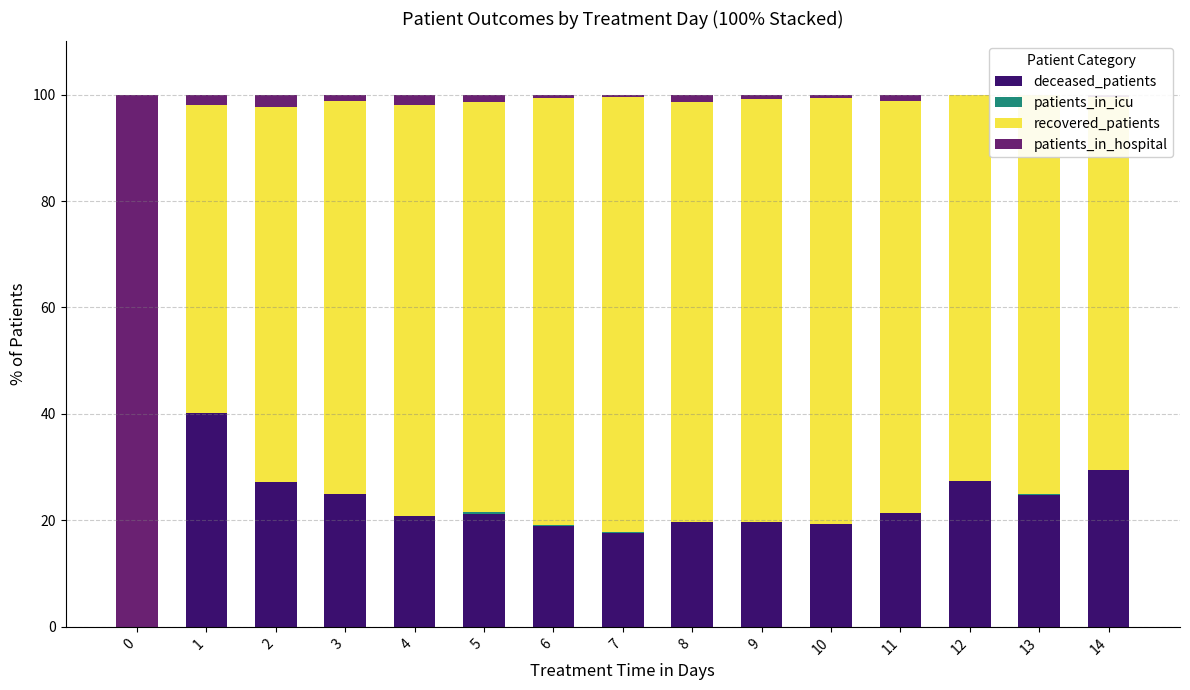

Is the value of patients_in_icu at 10 greater than the value of recovered_patients at 9?

No